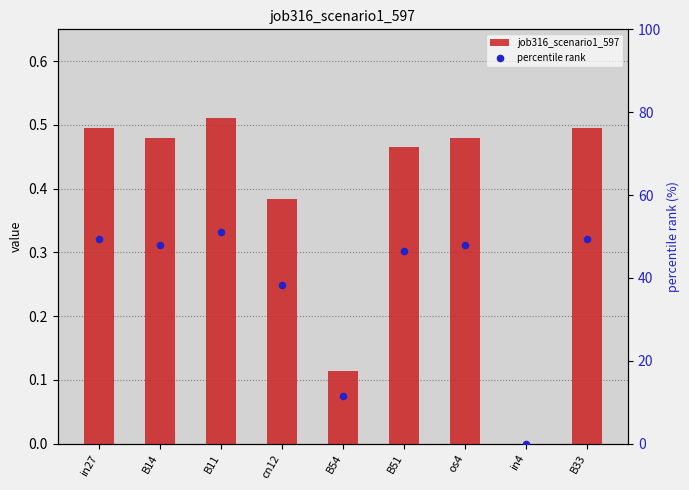

What are all the series names shown in the legend?

job316_scenario1_597, percentile rank